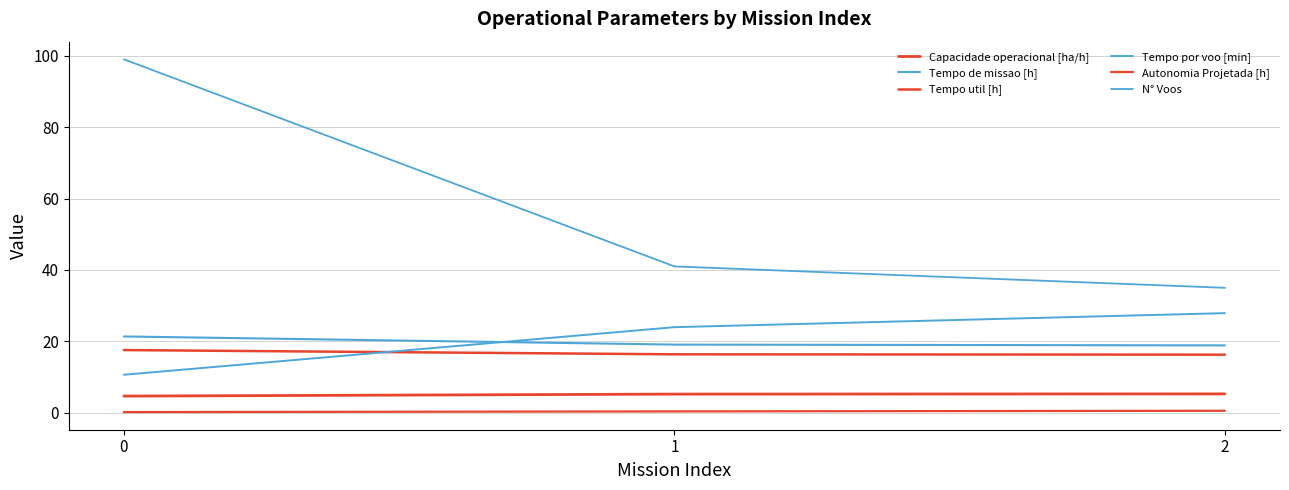

How many lines are shown in the chart?

6